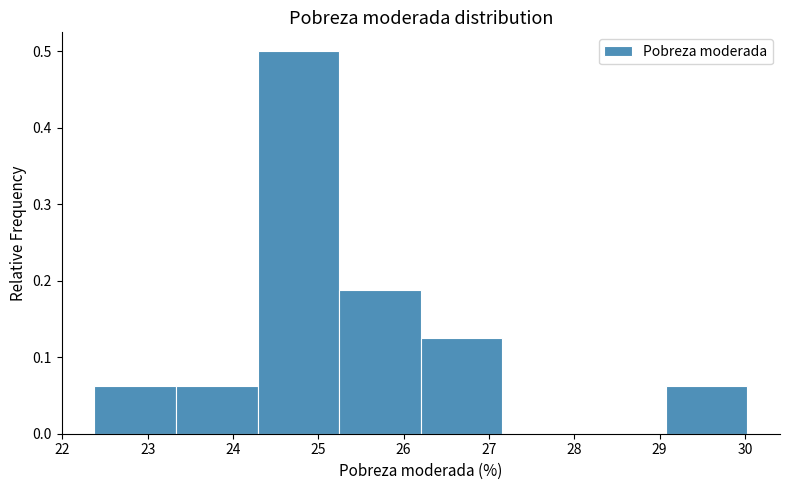

Reading left to right, transcribe this chart: for each bar, give the range it covers on the x-axis and its height. Neither the bar edges nor the heights are printed on the chart, so give them approximately, as read against the axes.

22.4 to 23.3: 0.06
23.3 to 24.3: 0.06
24.3 to 25.2: 0.50
25.2 to 26.2: 0.19
26.2 to 27.2: 0.13
27.2 to 28.1: 0
28.1 to 29.1: 0
29.1 to 30.0: 0.06